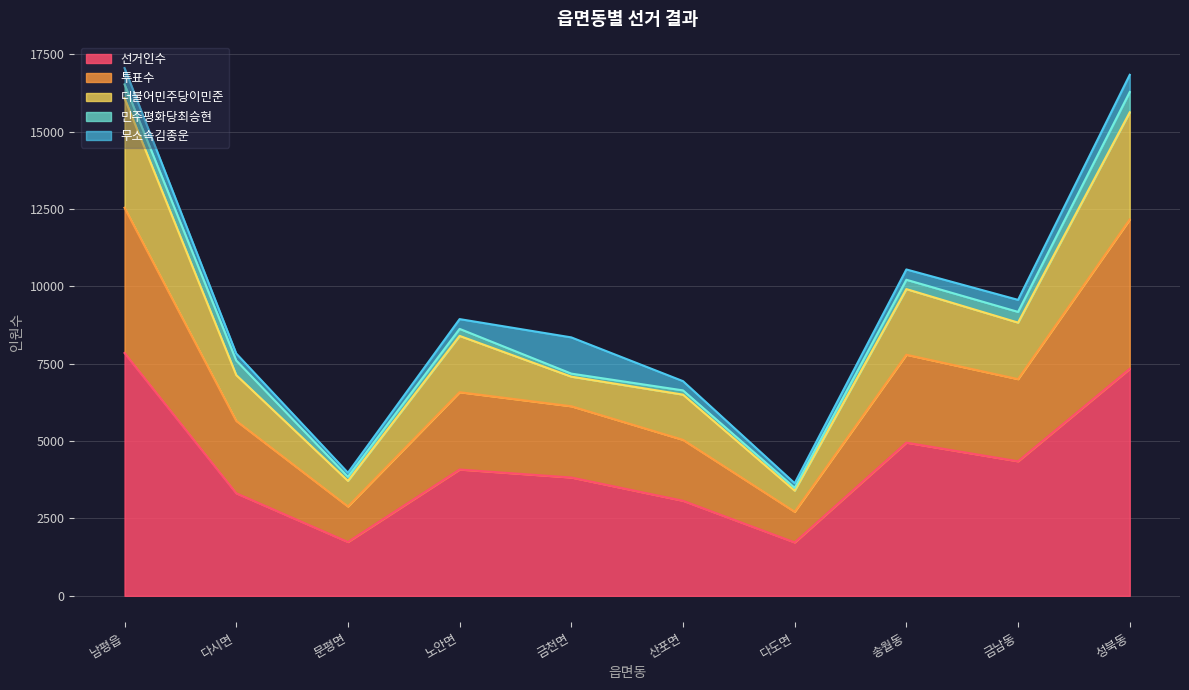

What is the minimum value for 선거인수?

1726